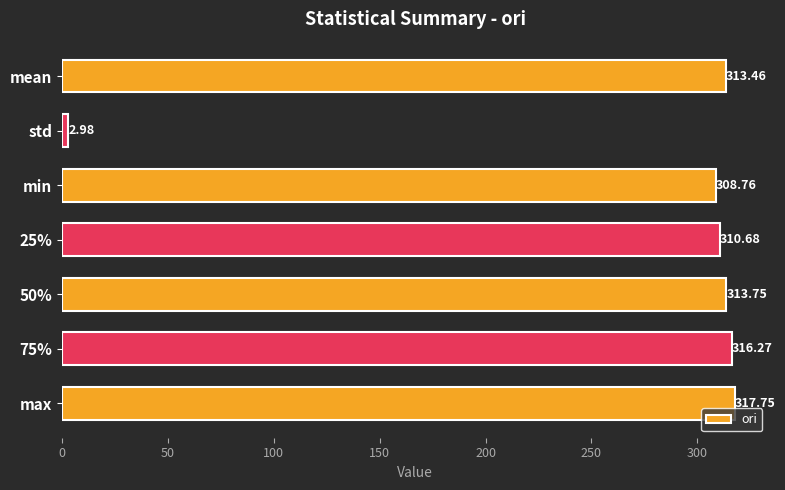

Where is the data nearest to the value 160?

min